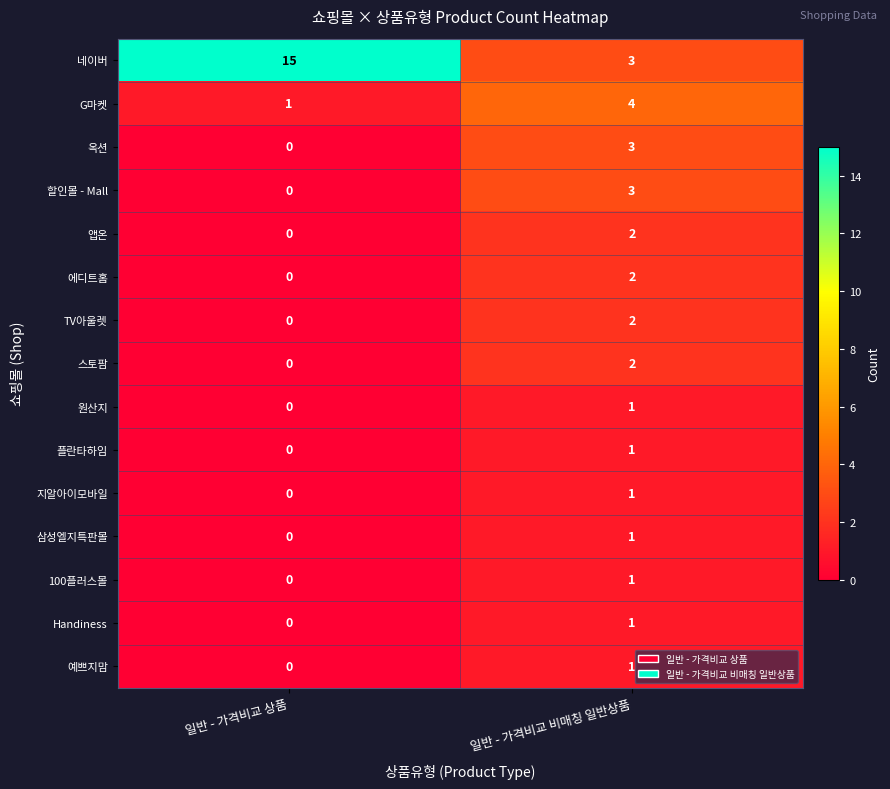

At which label is 예쁘지맘 closest to 0?

일반 - 가격비교 상품